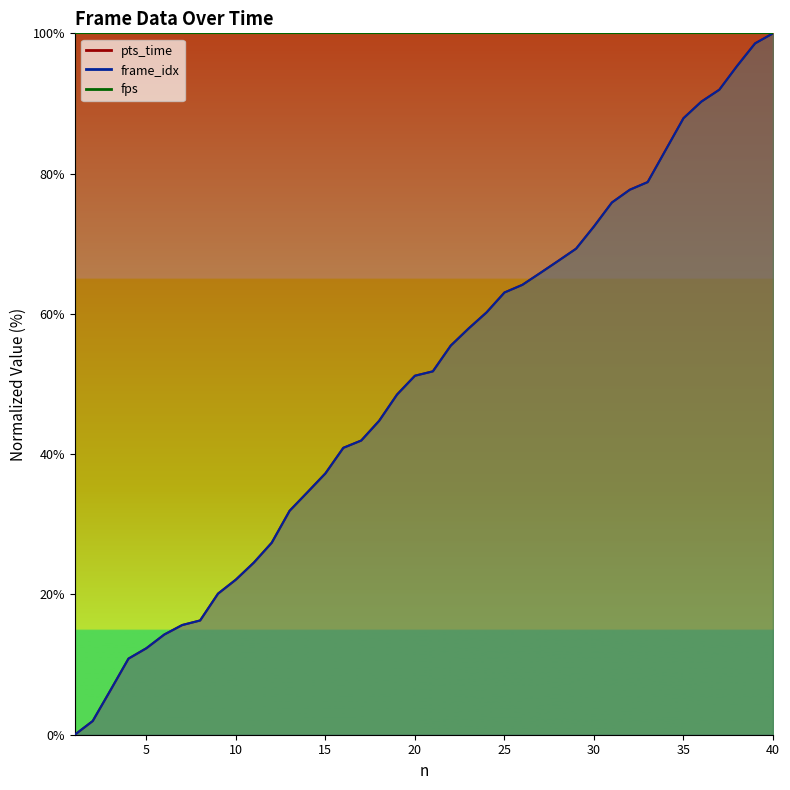

What is the value of the frame_idx point at the 28th from the left?

67.6